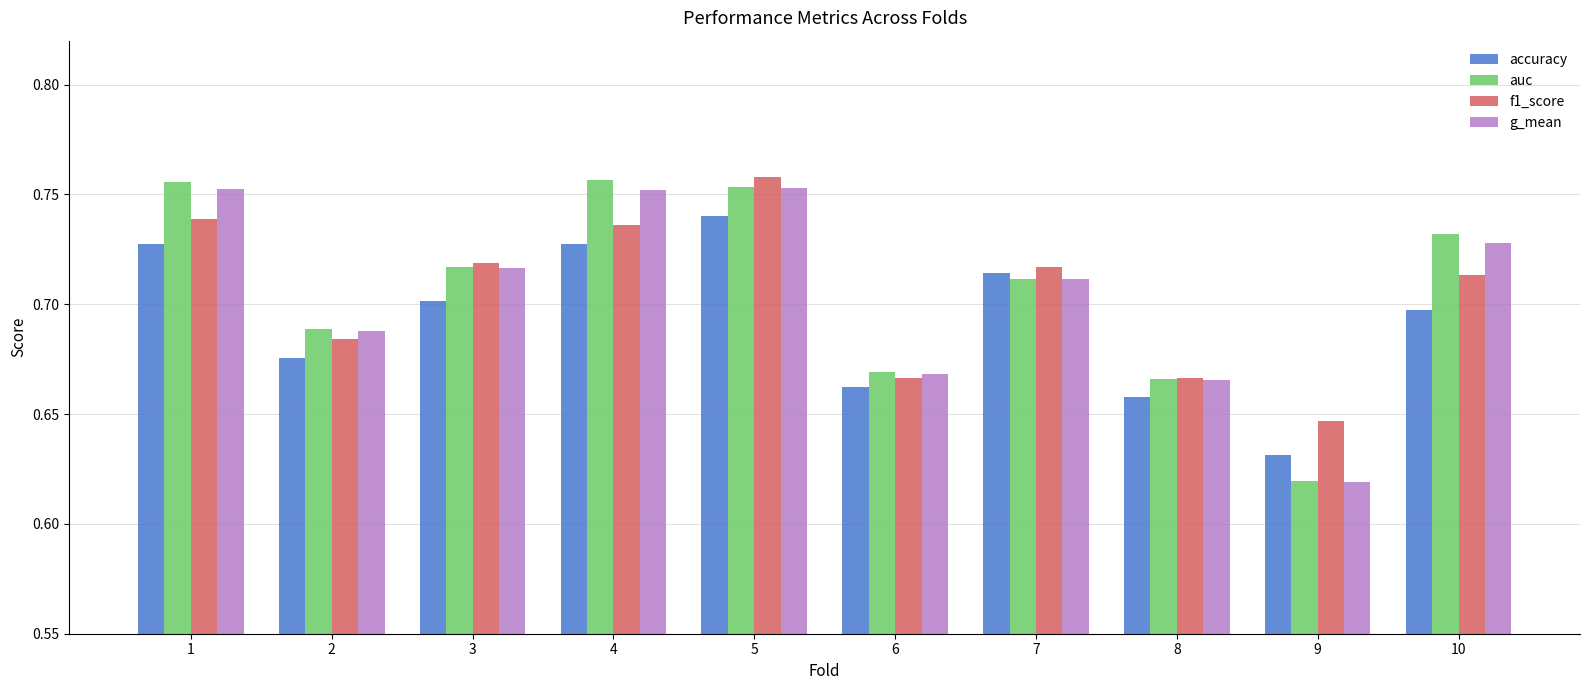

Which series changed the most between 5 and 9?

g_mean